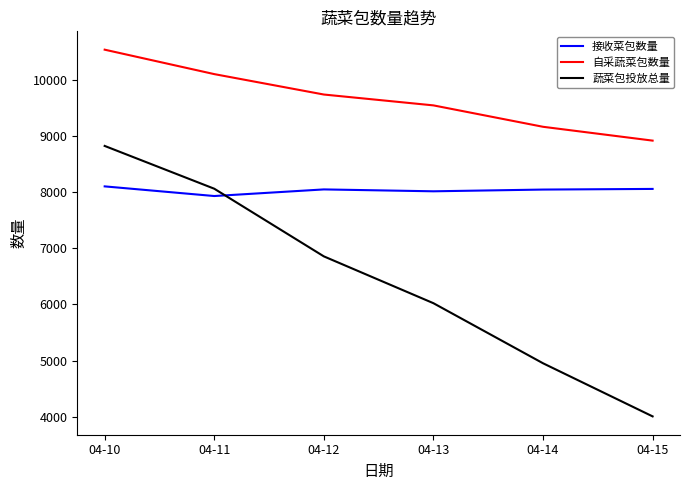

The value of 自采蔬菜包数量 at 04-15 is 2974.6. True or false?

False